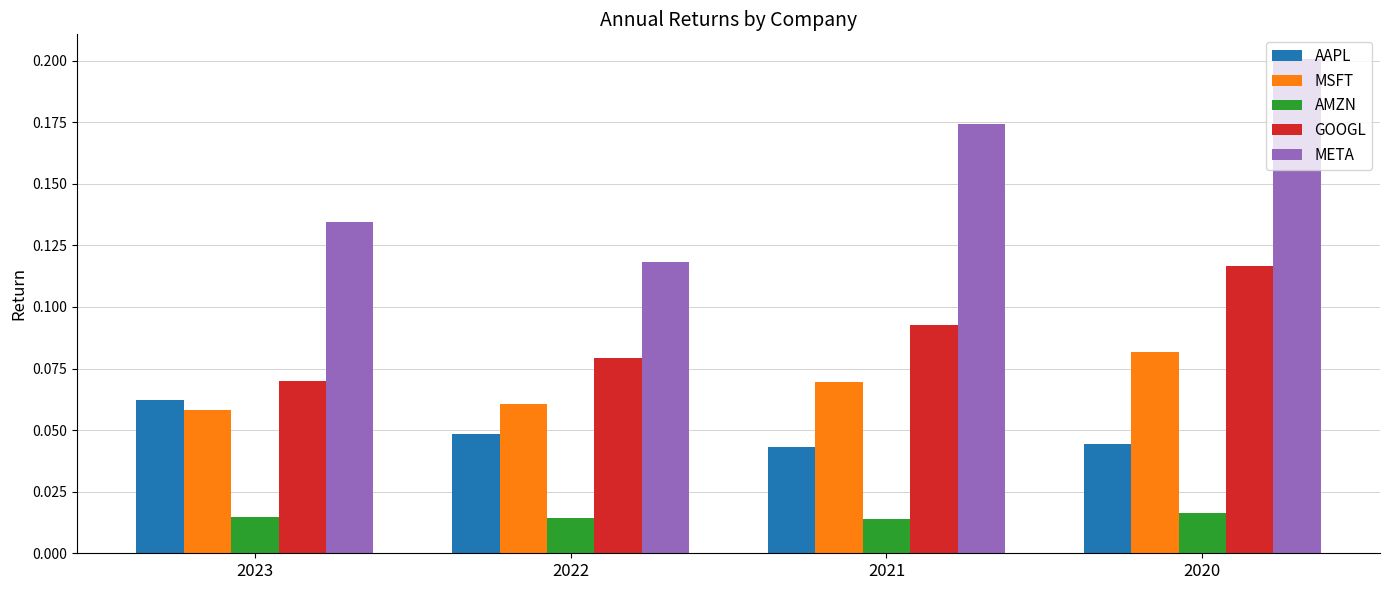

Which series changed the most between 2023 and 2020?

META